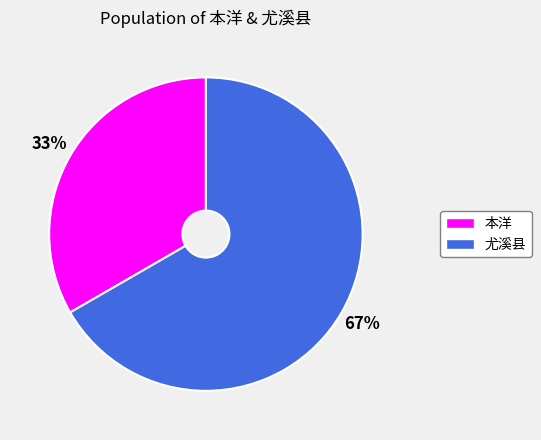

To the nearest percent, what percentage of the pie is 本洋?

33%